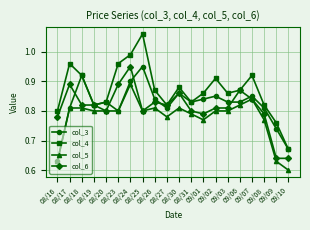

At which category does the chart reach its peak across all series?

08/25